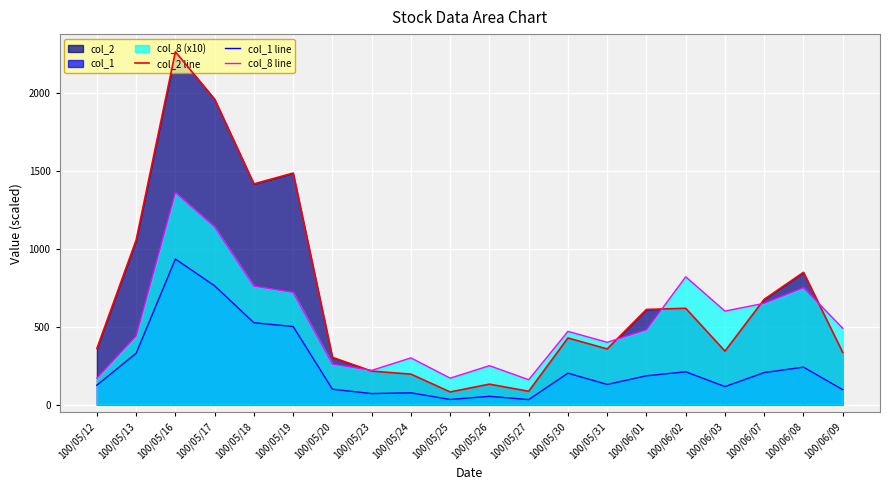

Where do col_8 line and col_2 line first cross each other?

100/05/20 and 100/05/23